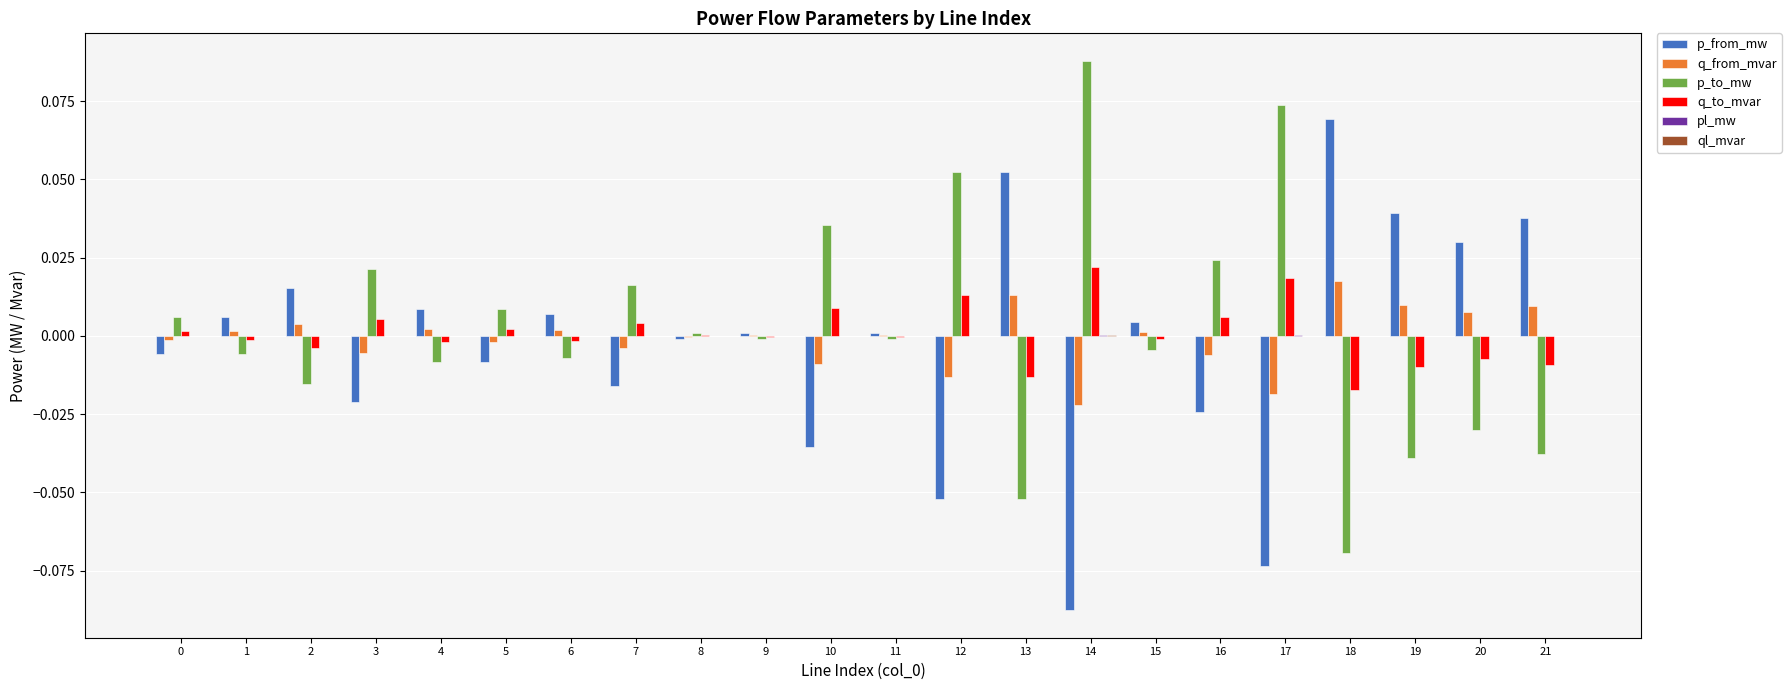

The value of q_to_mvar at 19 is -0.0. True or false?

True